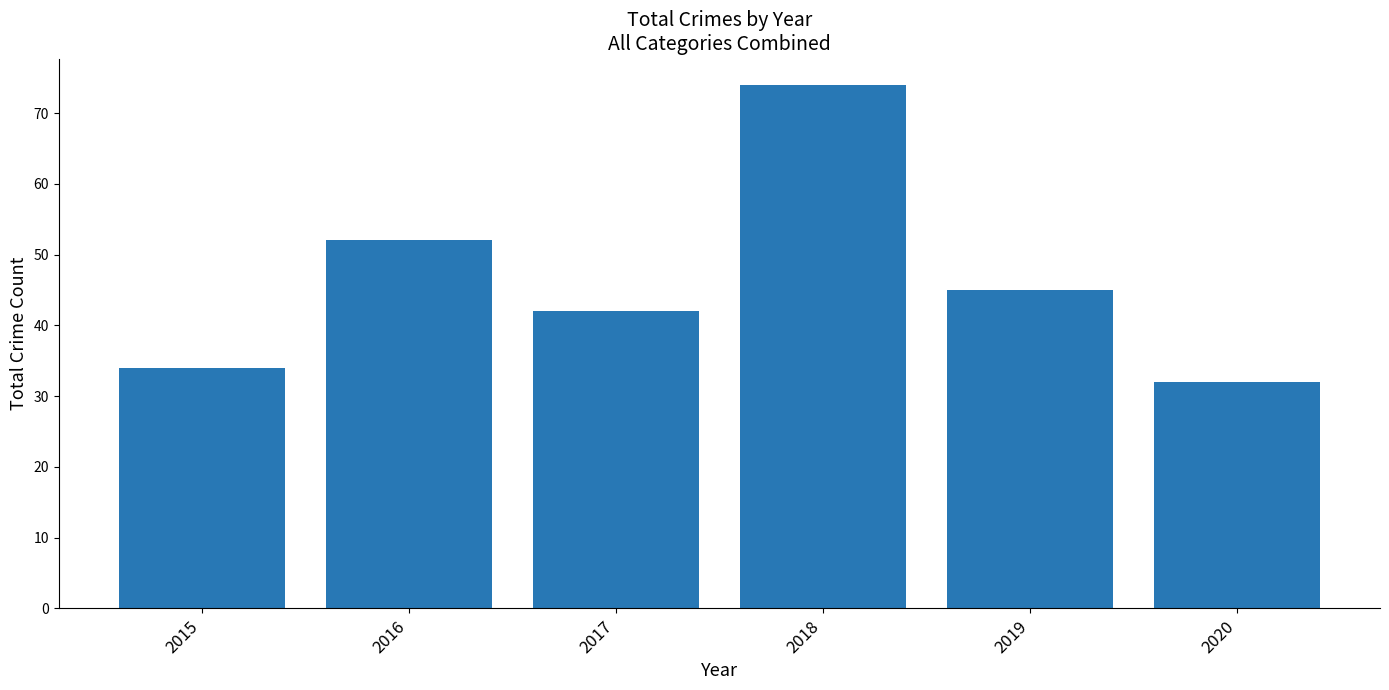

Rank the categories by value from highest to lowest.

2018, 2016, 2019, 2017, 2015, 2020